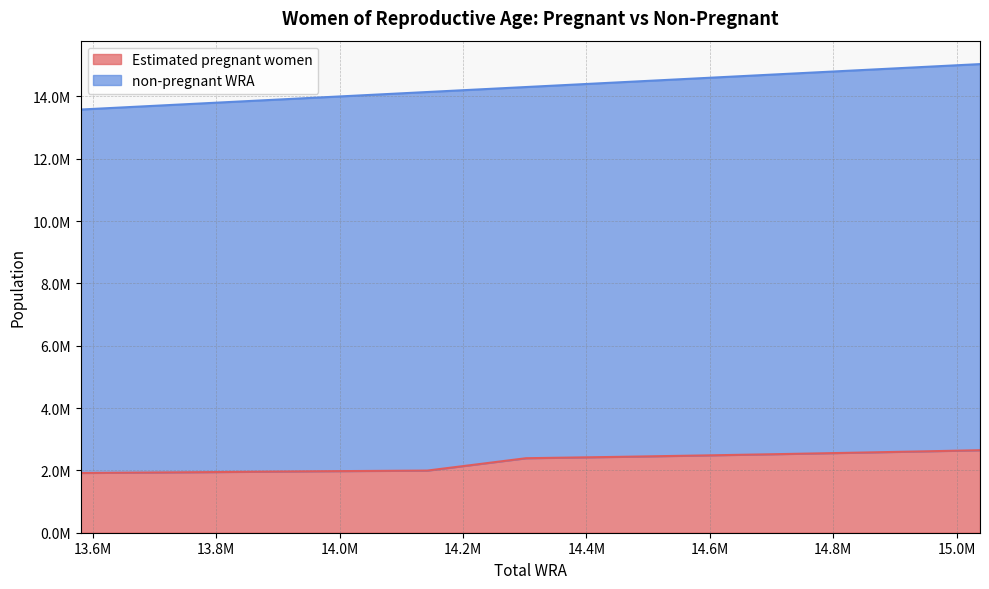

True or false: the data has more than 2 interior local peaks.

False